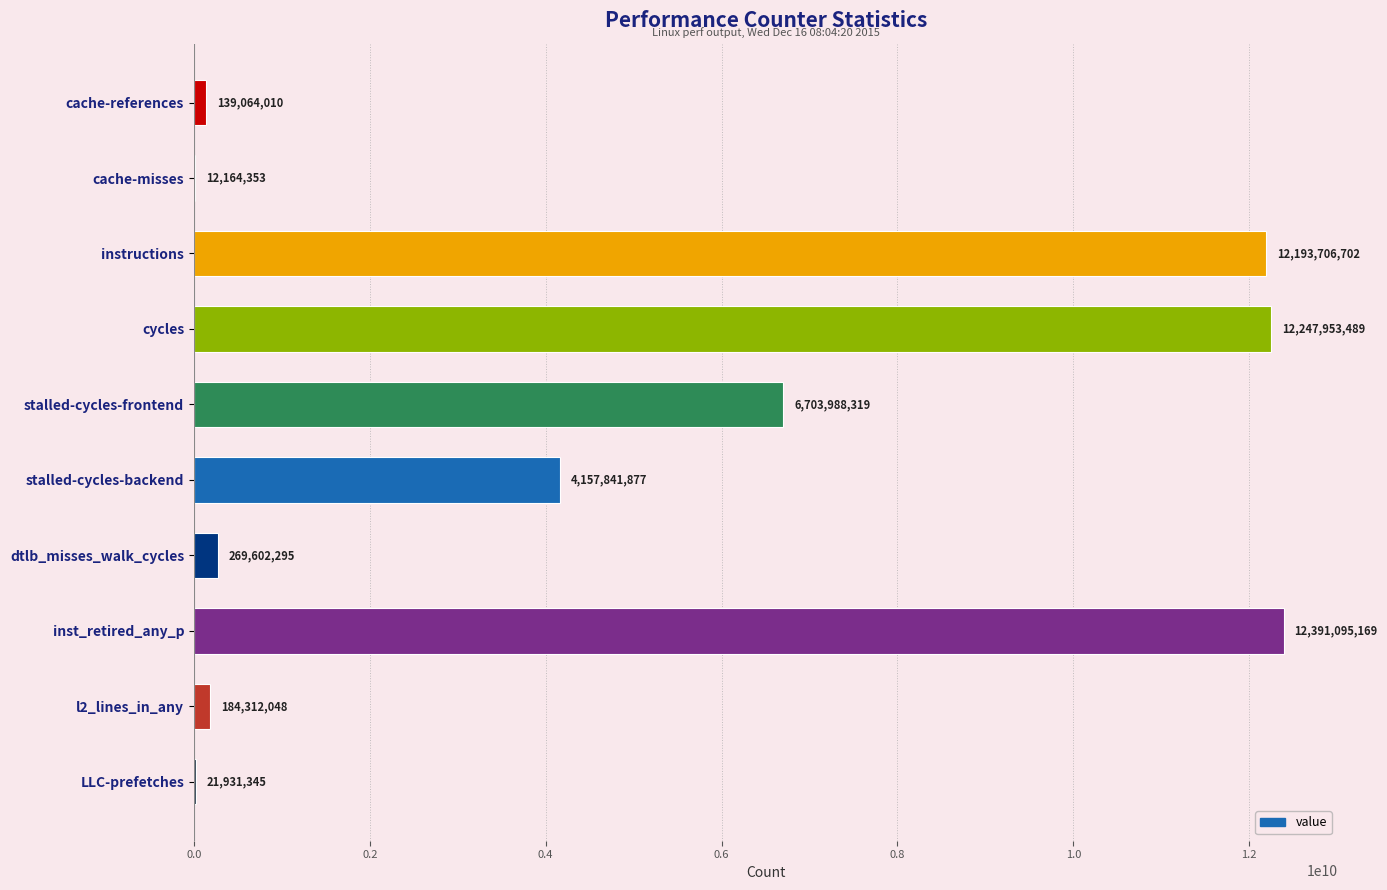

How many data points does each series have?

10